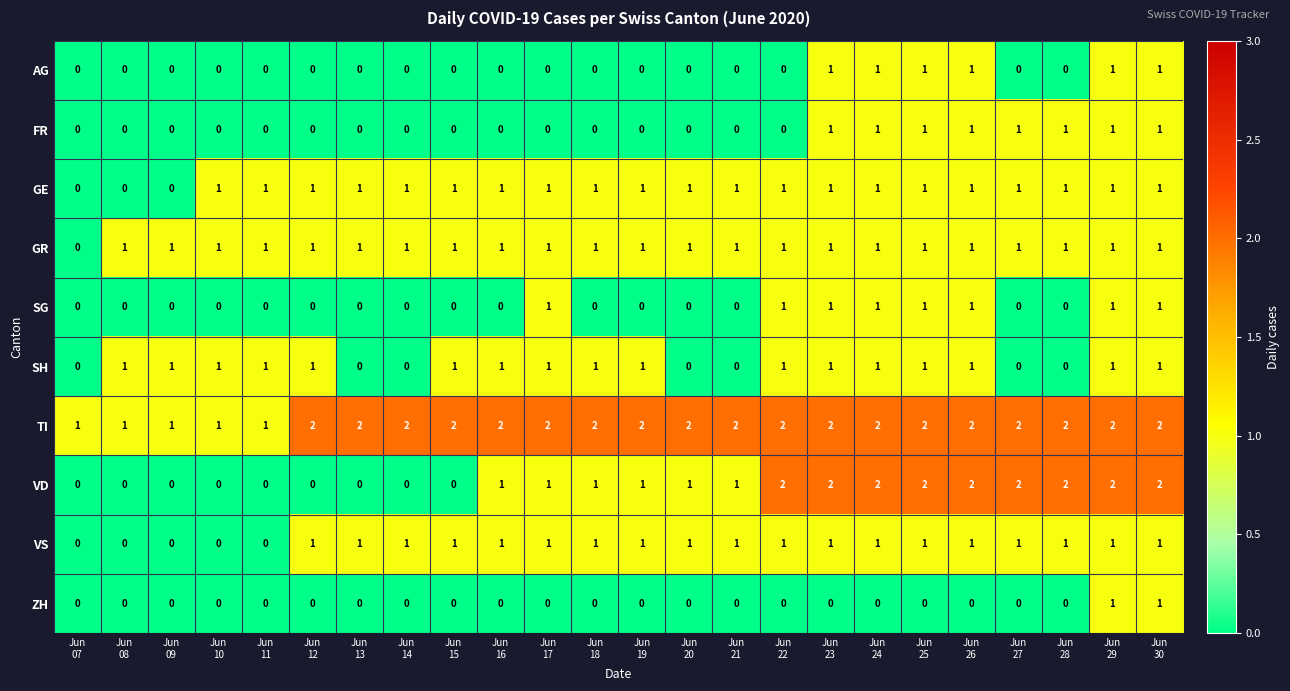

What is the sum of all VS values?

19